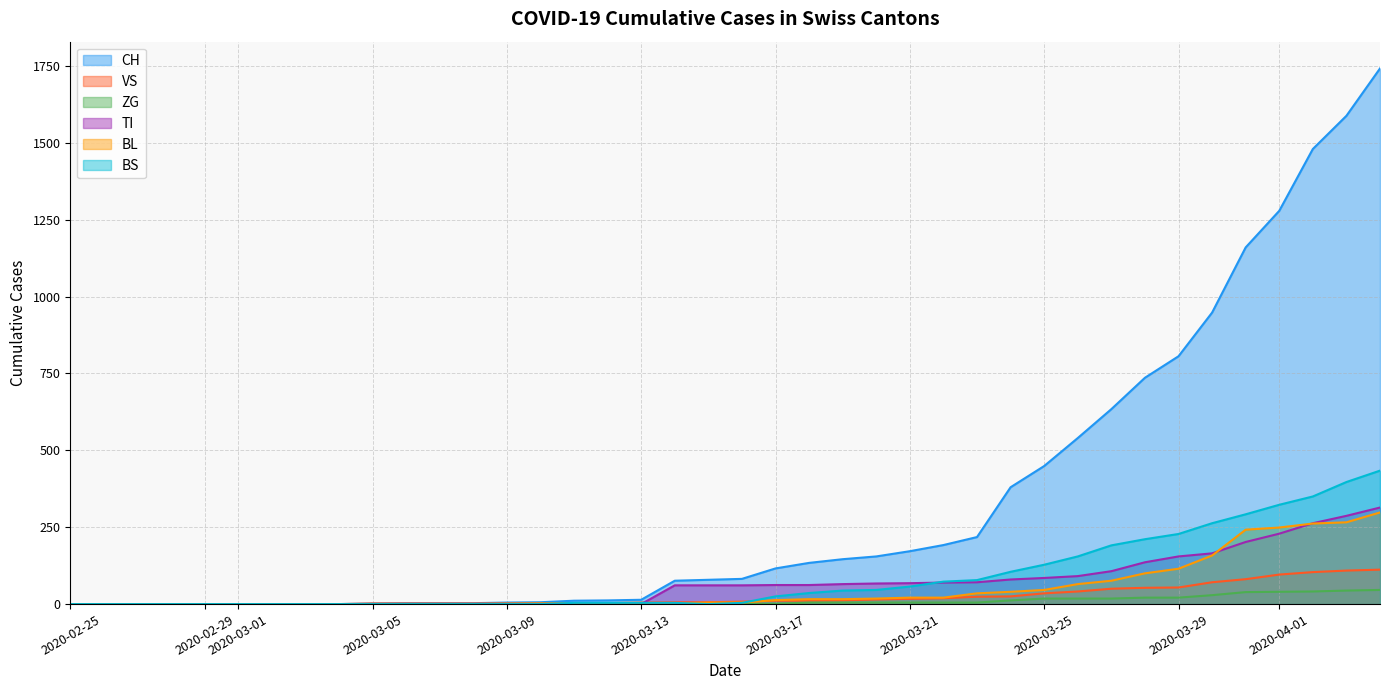

Which series has the largest total across all categories?

CH